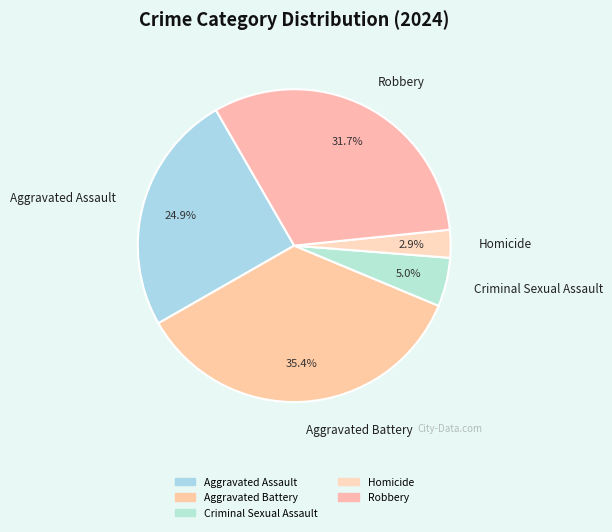

Rank the categories by value from lowest to highest.

Homicide, Criminal Sexual Assault, Aggravated Assault, Robbery, Aggravated Battery